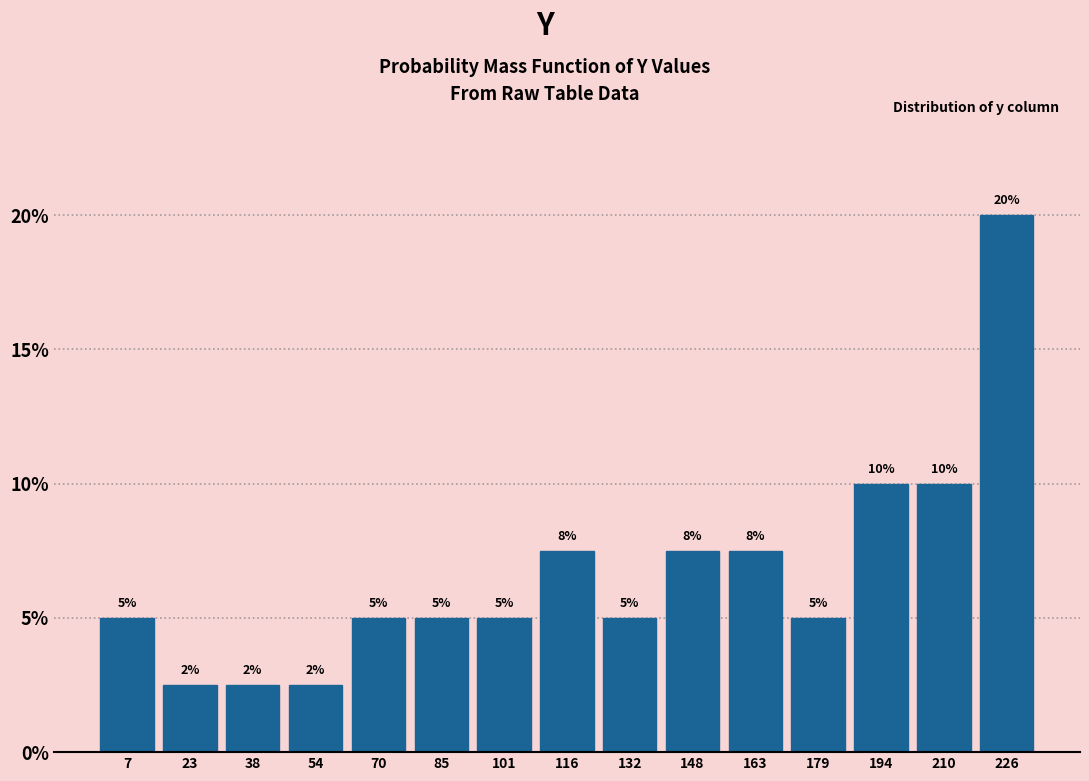

Which range on the x-axis has the tallest bar?

218 to 234